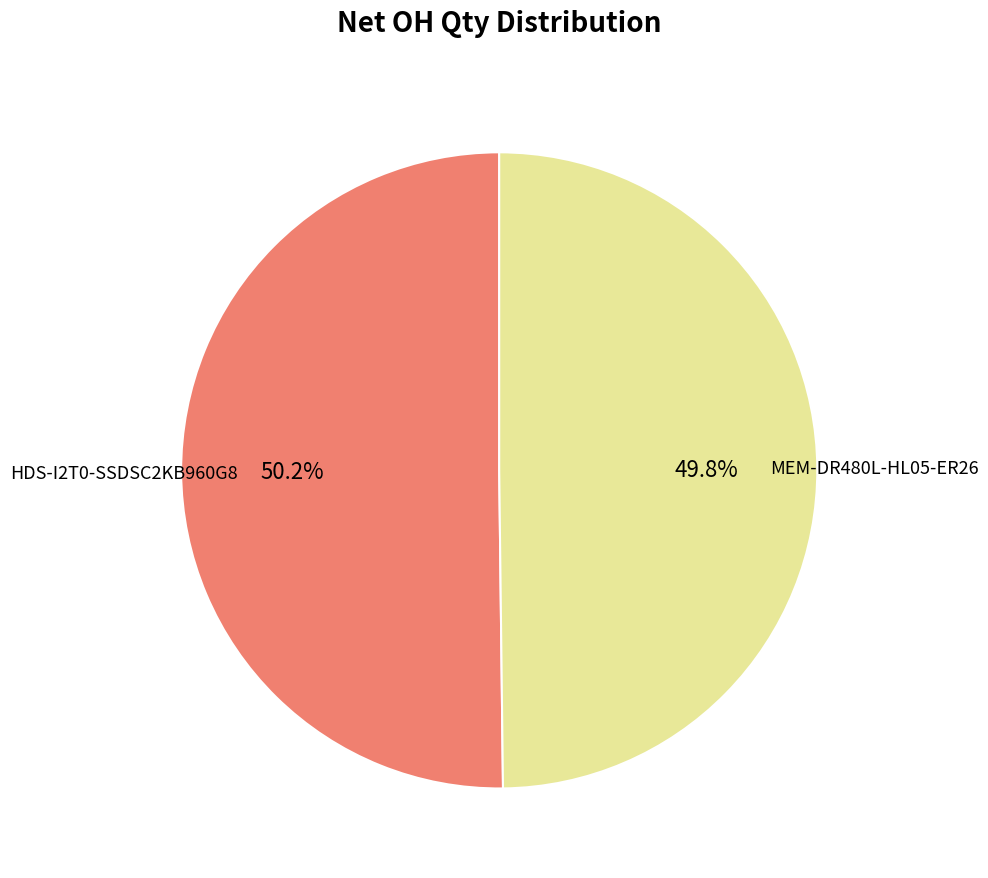

Does any single category account for the majority?

Yes